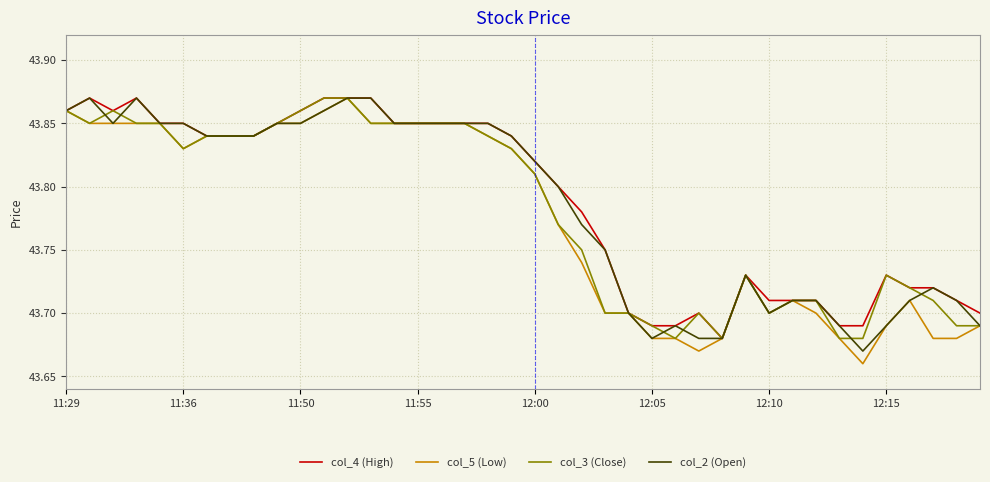

Does the chart have visible grid lines?

Yes